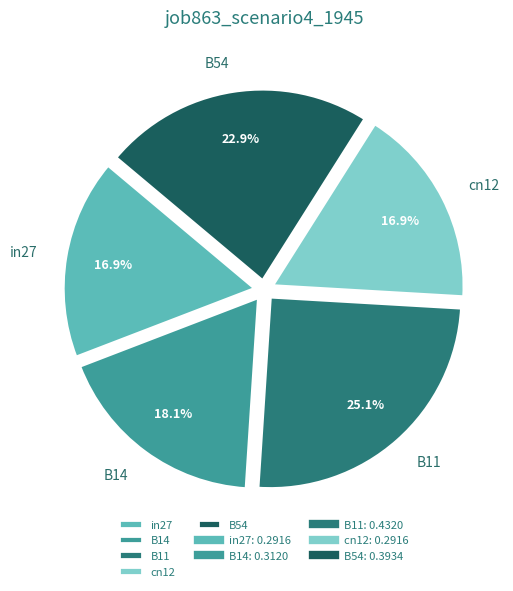

Count the number of slices in the pie.

5